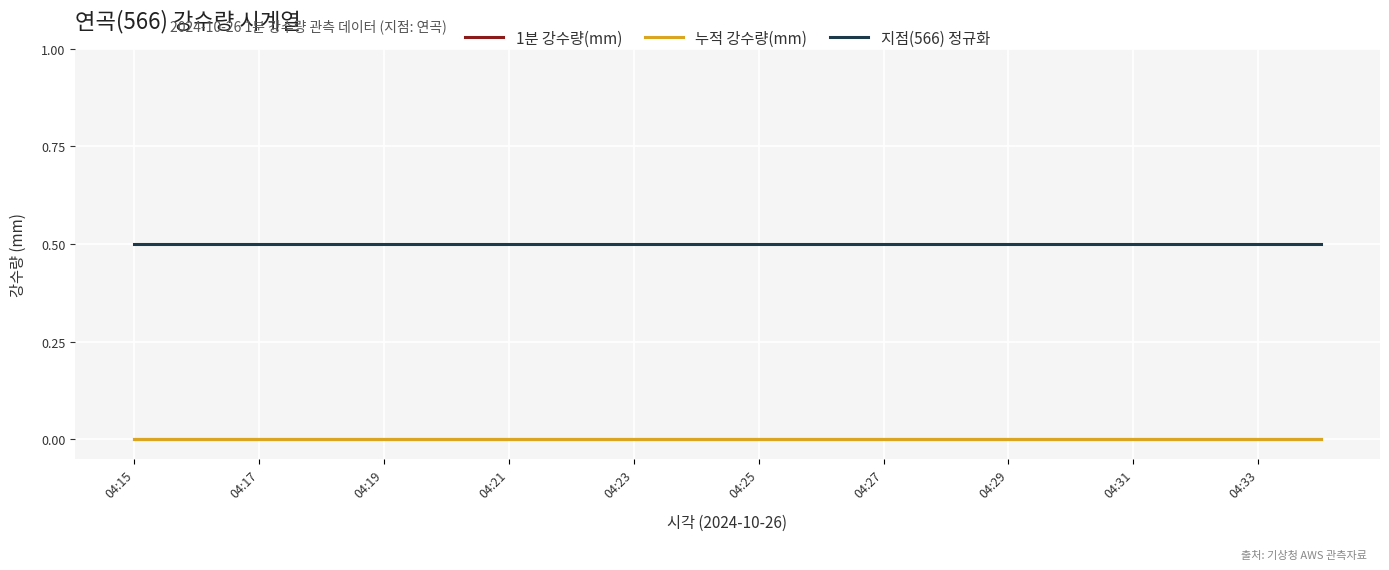

Does the chart have visible grid lines?

Yes